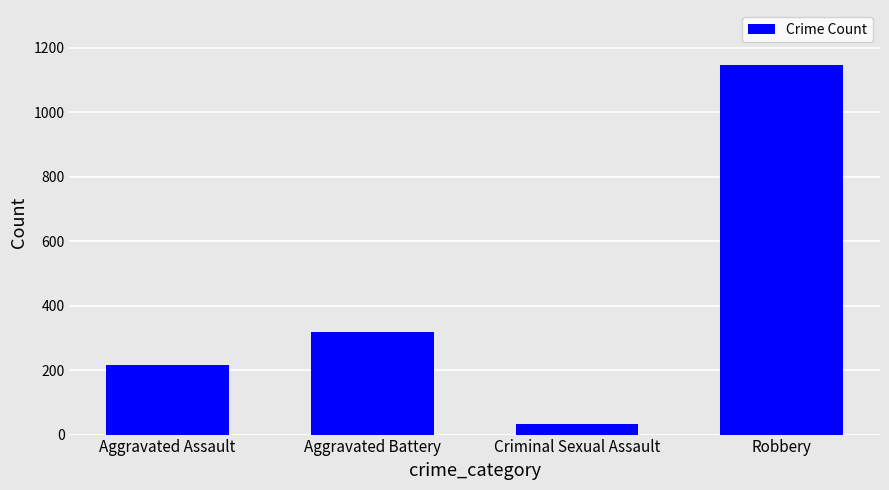

What is the average value?

428